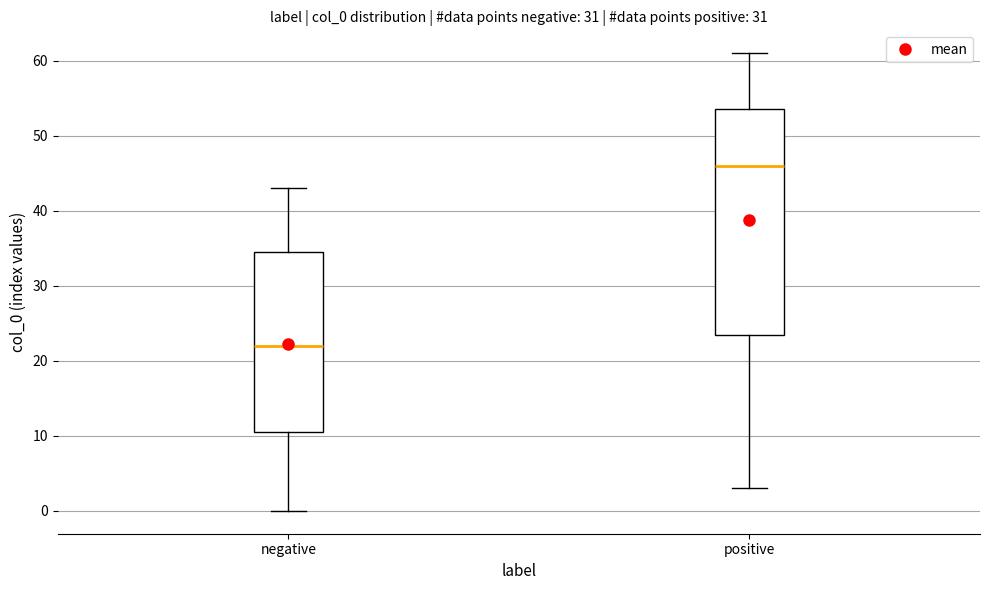

Reading left to right, read every box against the y-axis: the position of its median line, the range the box covers, and the ends of its whiskers. The values are not printed on the chart, so give them approximately, as read against the axis.

negative: median 22, box 11 to 35, whiskers 0 to 43
positive: median 46, box 24 to 54, whiskers 3 to 61